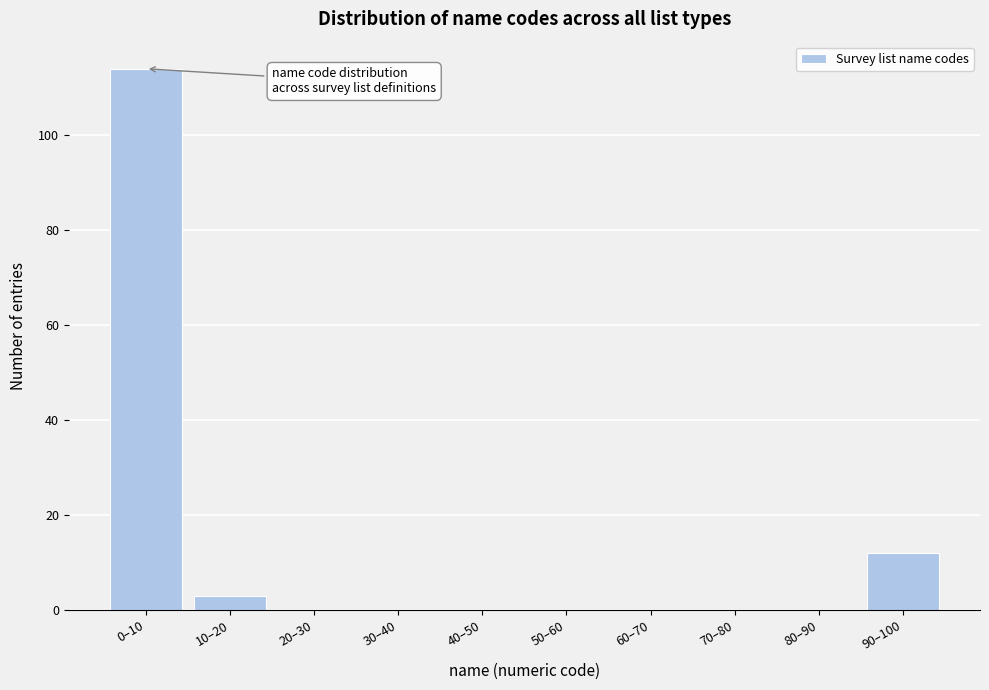

Reading left to right, what are all the values shown in this chart?

0–10=114	10–20=3	20–30=0	30–40=0	40–50=0	50–60=0	60–70=0	70–80=0	80–90=0	90–100=12